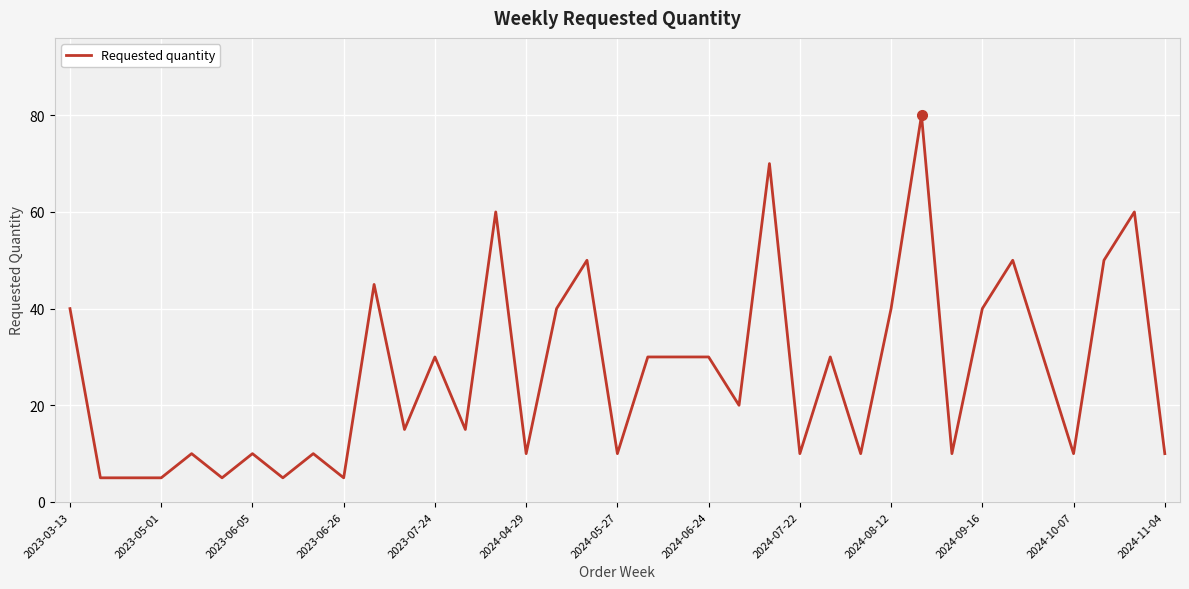

What is the maximum value shown in the chart?

80